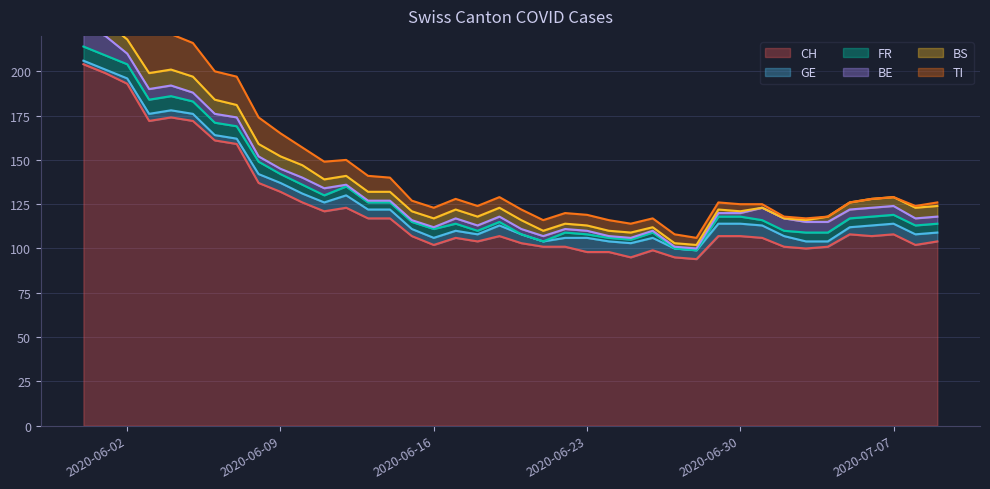

What is the total value across all series at 2020-06-21?

116